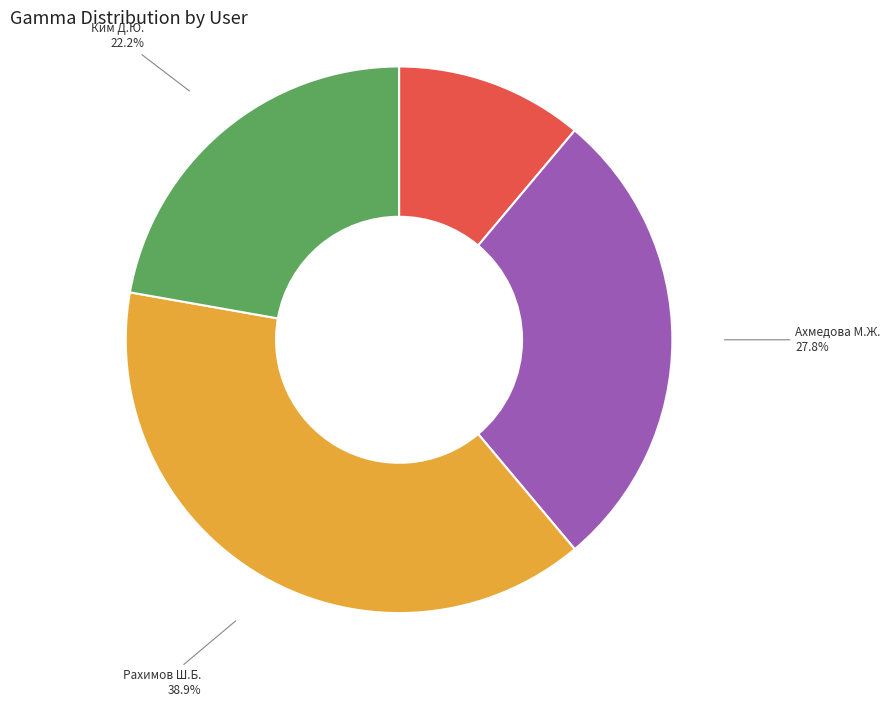

To the nearest percent, what percentage of the pie is Ахмедова М.Ж.?

28%